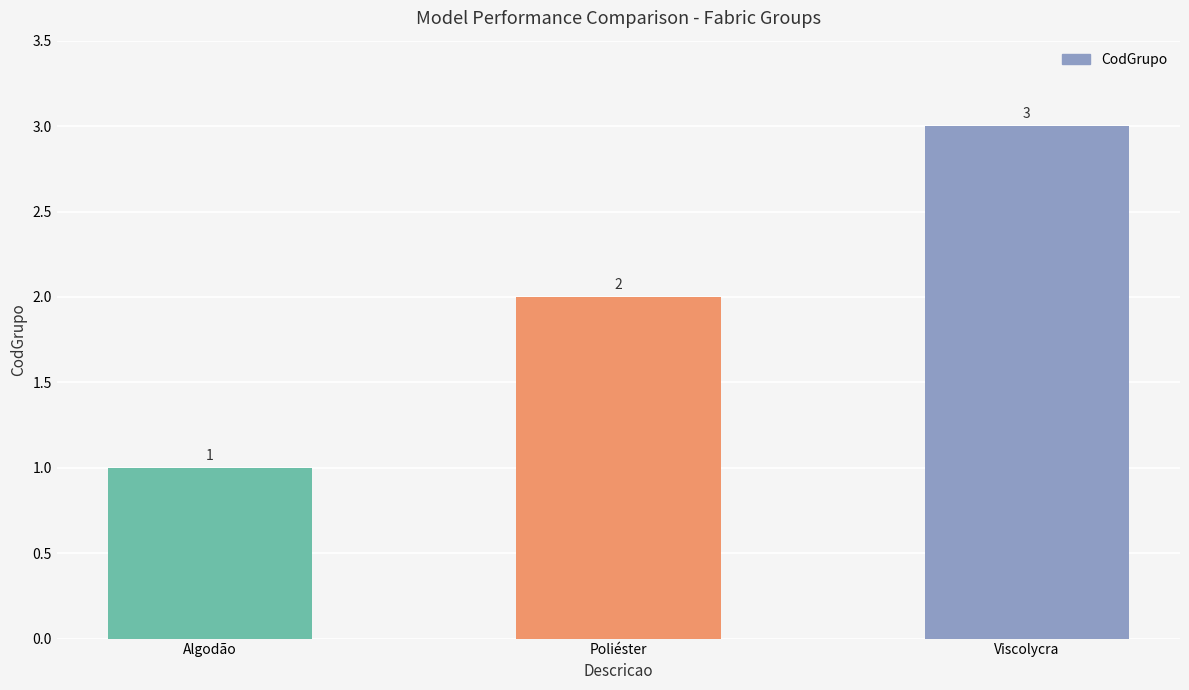

What is the greatest value displayed?

3